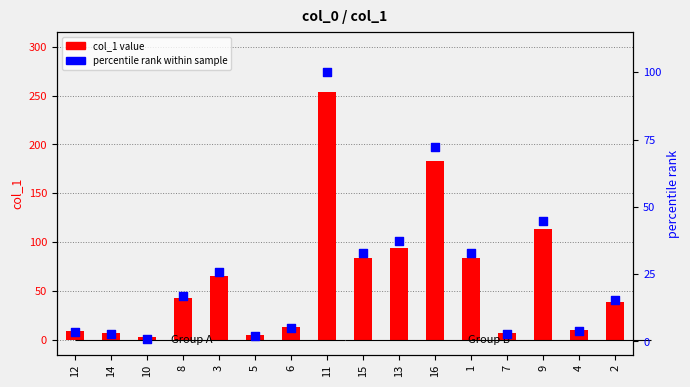

What are all the series names shown in the legend?

col_1 value, percentile rank